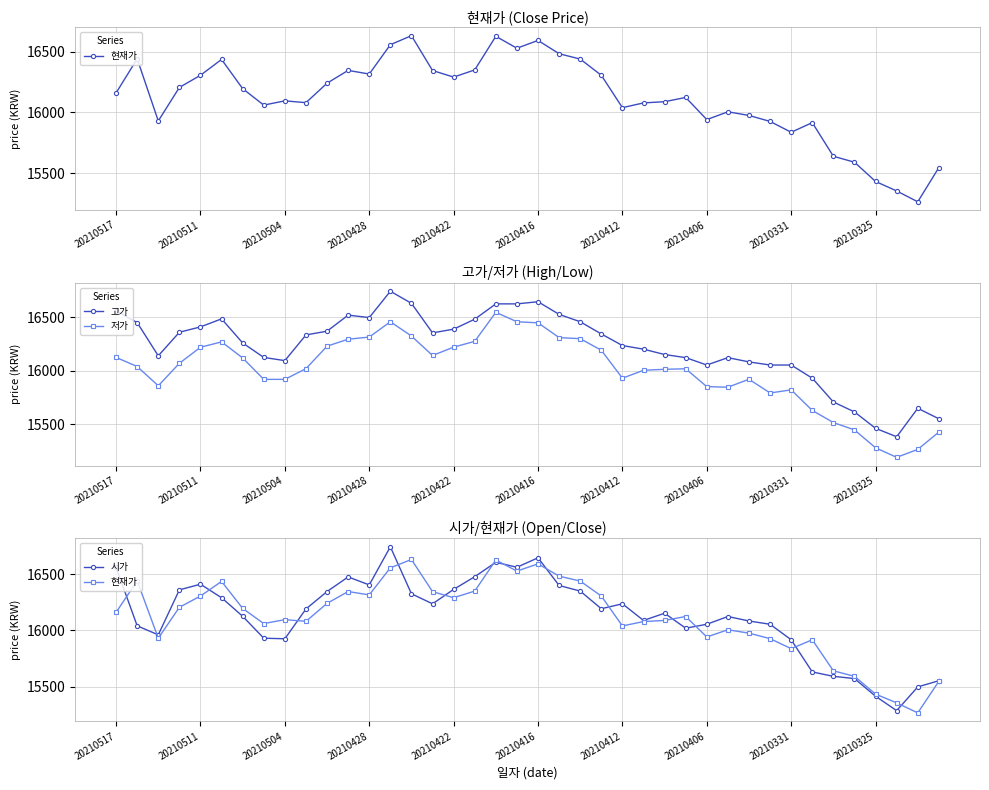

How many data points in 고가 are less than 16335?

20